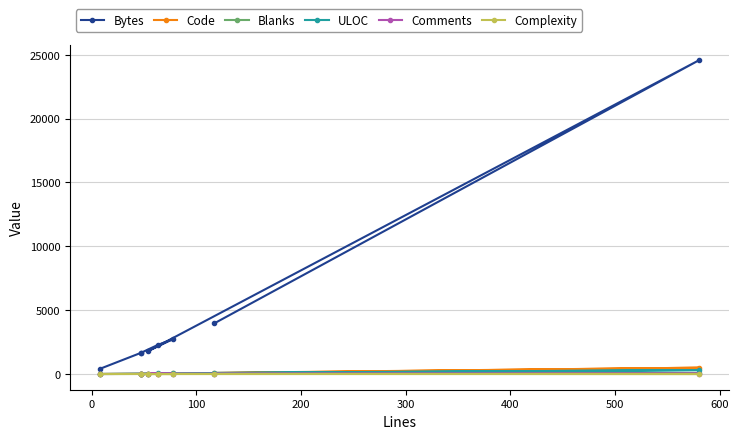

At how many categories does at least one series exceed 22907?

1